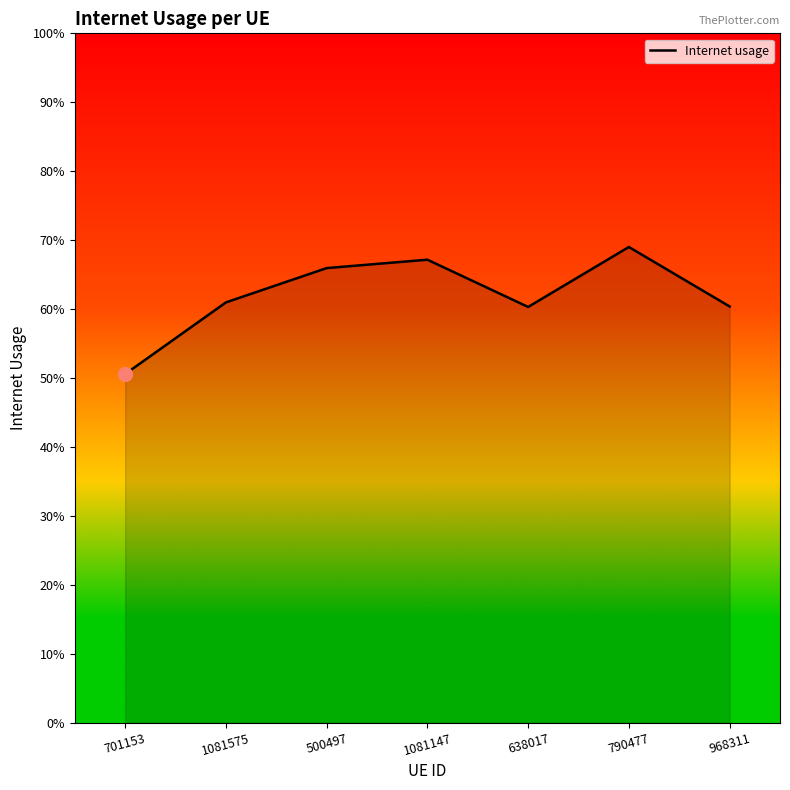

Does the chart display data point markers on the line(s)?

No